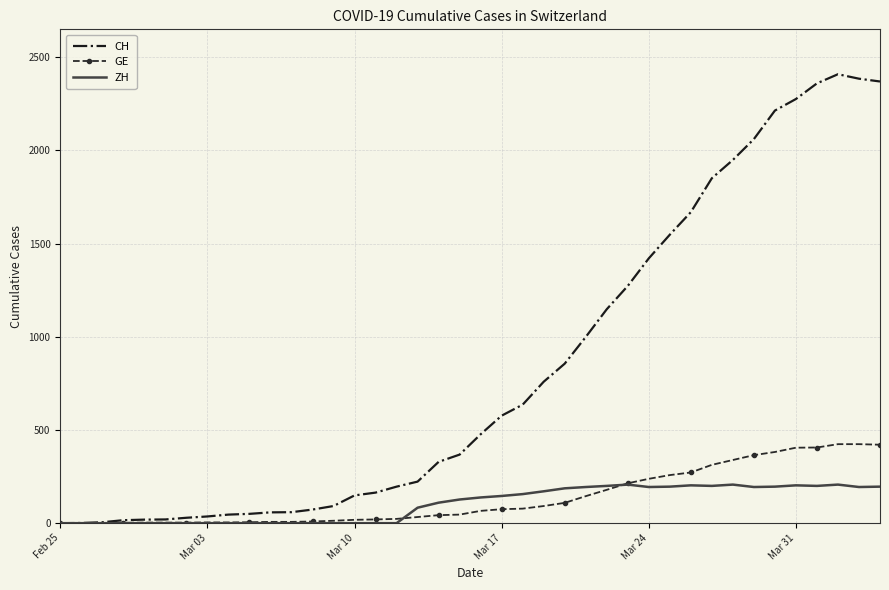

What is the maximum value shown in the chart?

2409